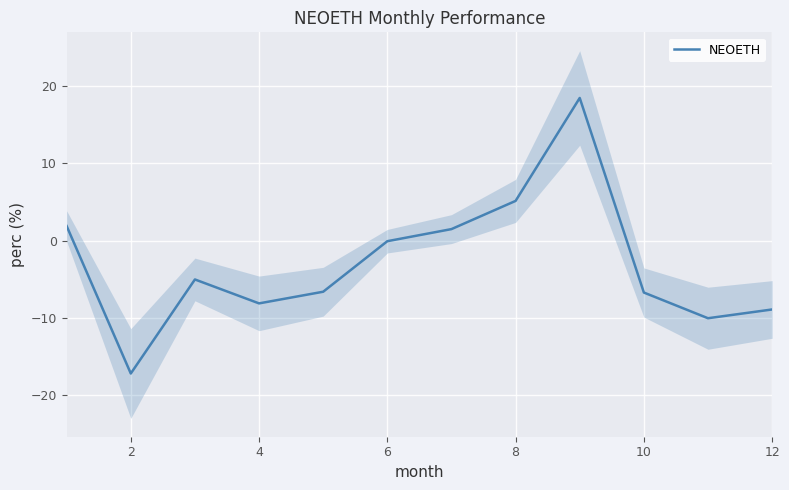

What is the maximum value for NEOETH?

18.4